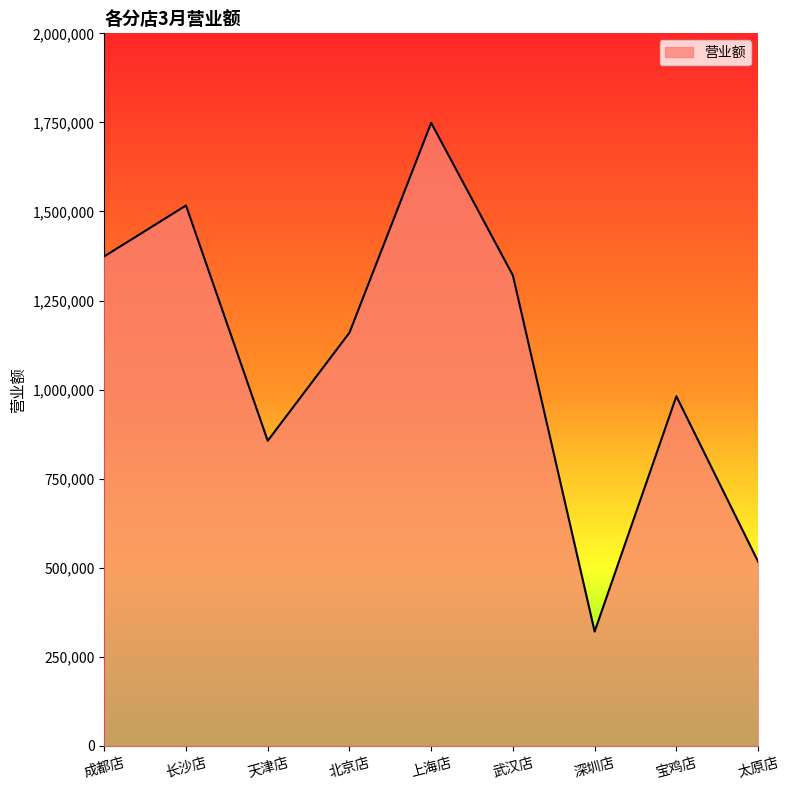

Is it true that the value at 长沙店 is 2447888?

False